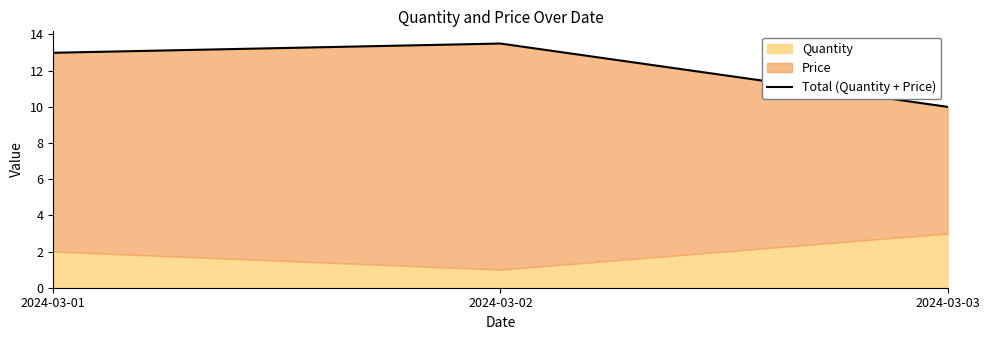

What is the ratio of the value at 2024-03-03 to the value at 2024-03-02?

0.7